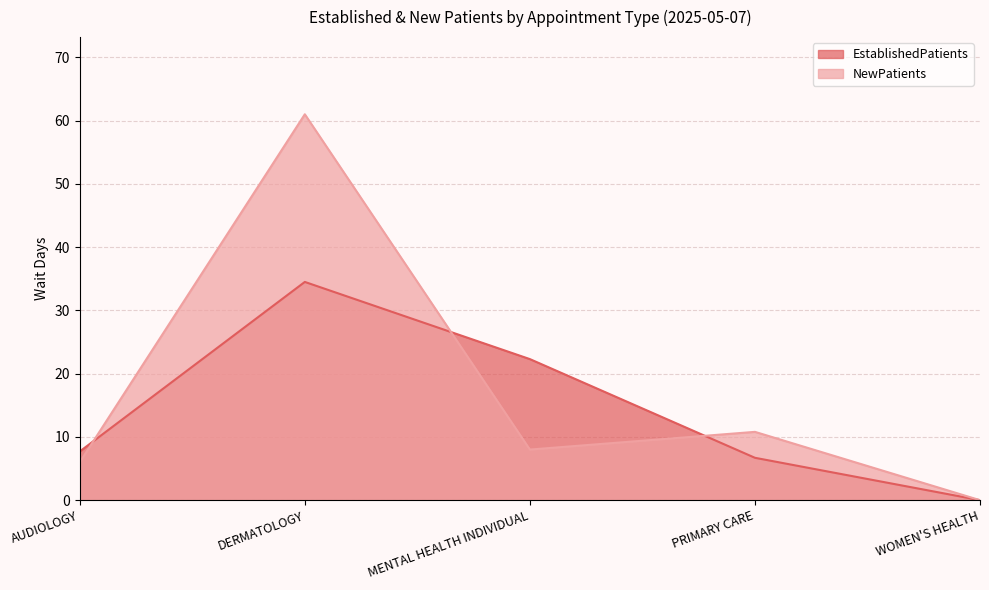

Which series ends up on top after the final intersection of EstablishedPatients and NewPatients?

NewPatients